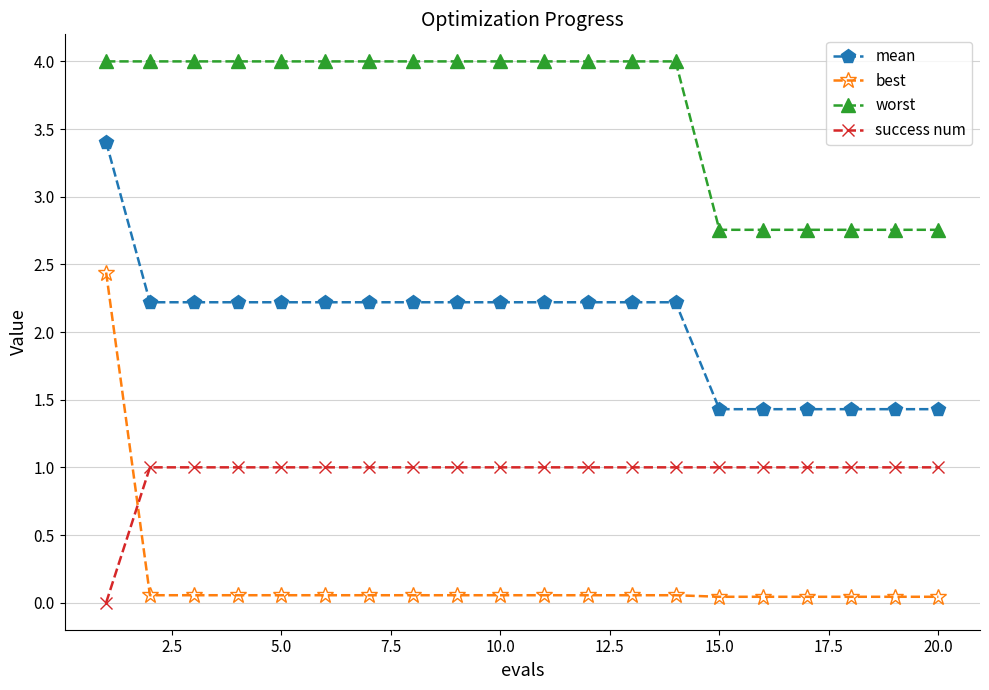

What is the minimum value for mean?

1.4